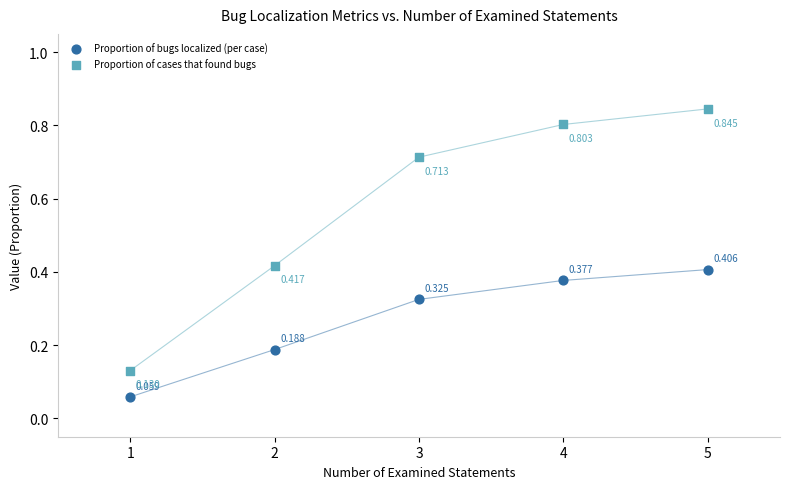

Which series reaches the maximum Y coordinate?

Proportion of cases that found bugs